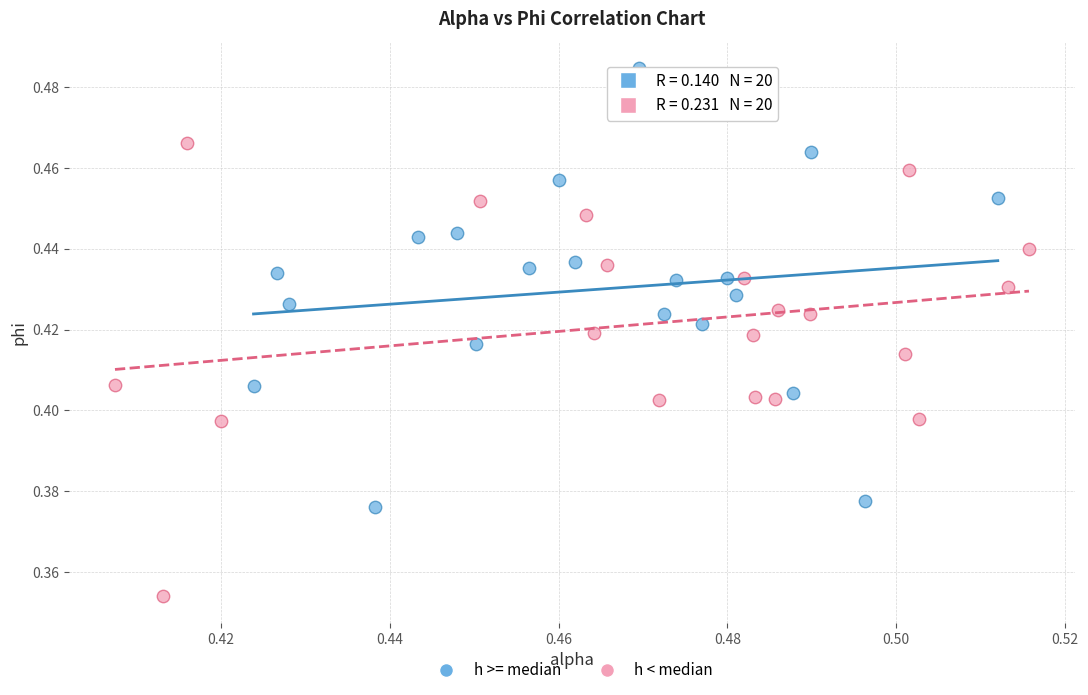

Which series has the widest spread of Y values?

h < median